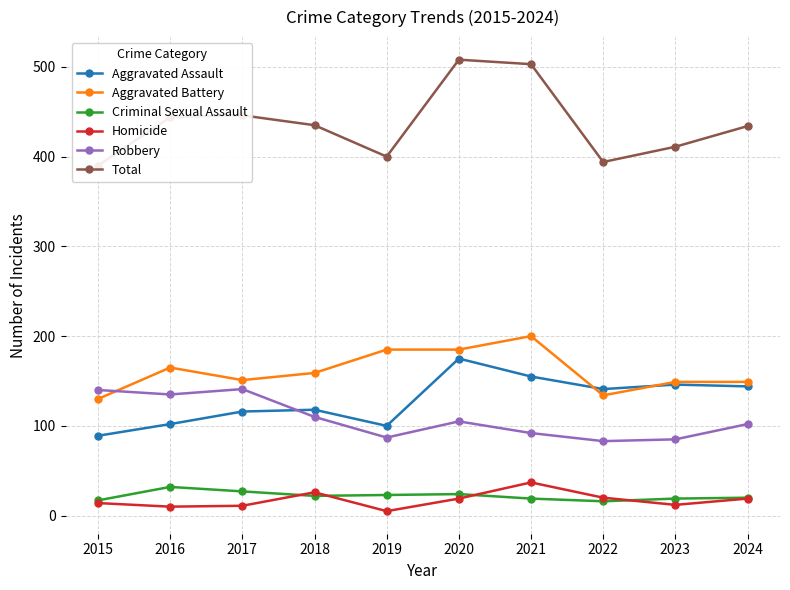

How many series are shown in this chart?

6